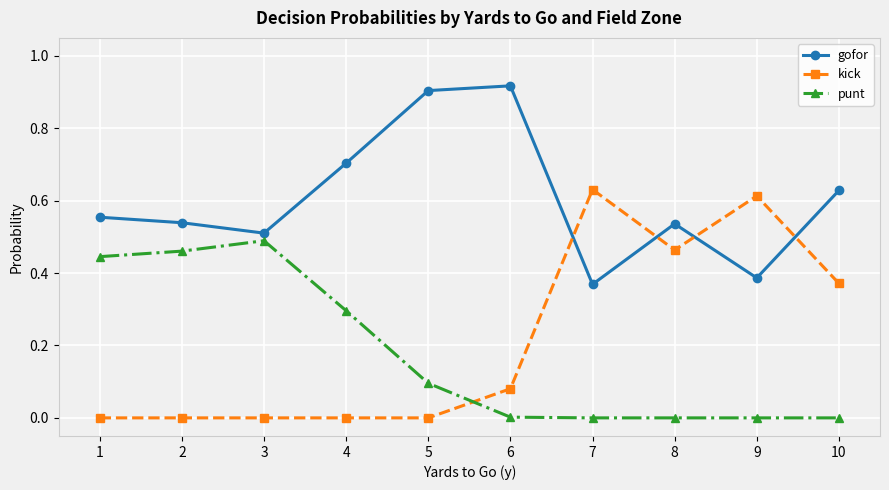

Which series has the widest spread of values?

kick